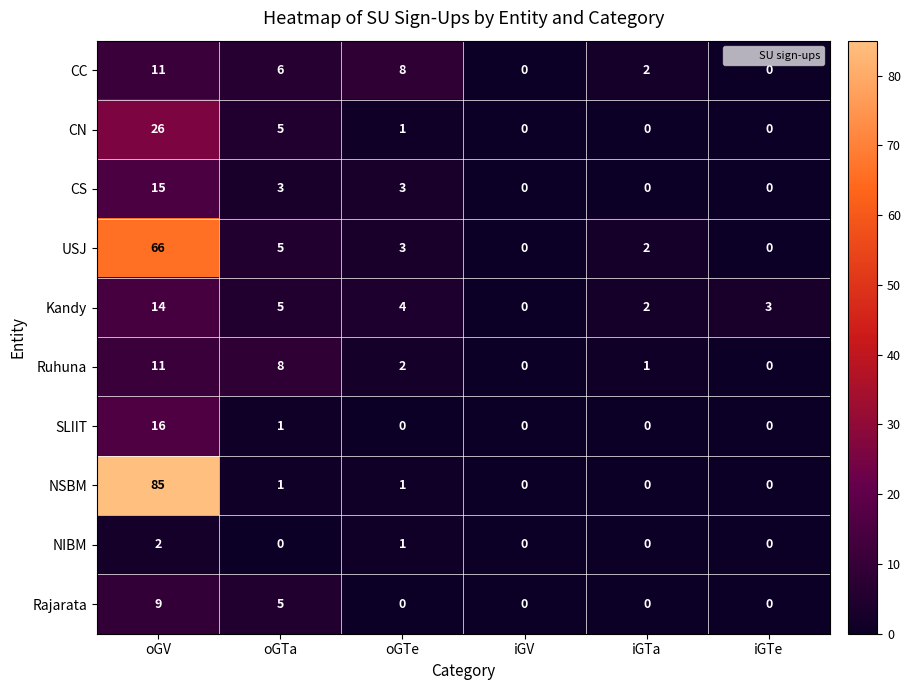

How many positive values does the NSBM series have?

3